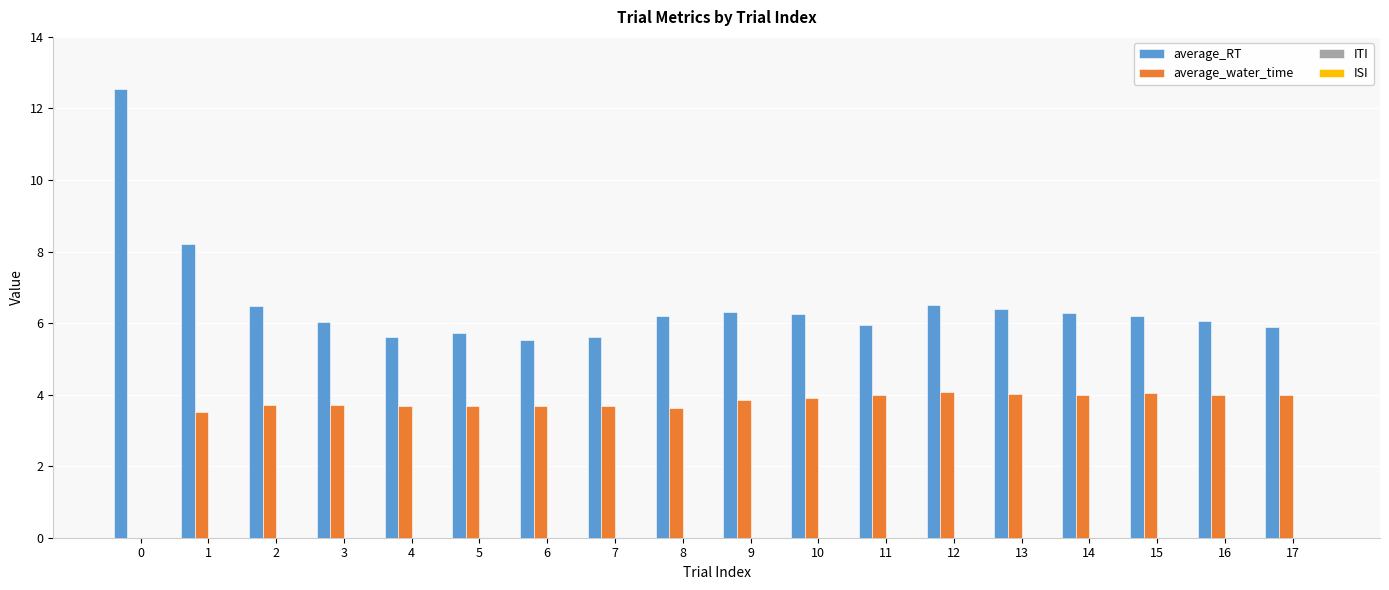

How many values in average_water_time are above zero?

17